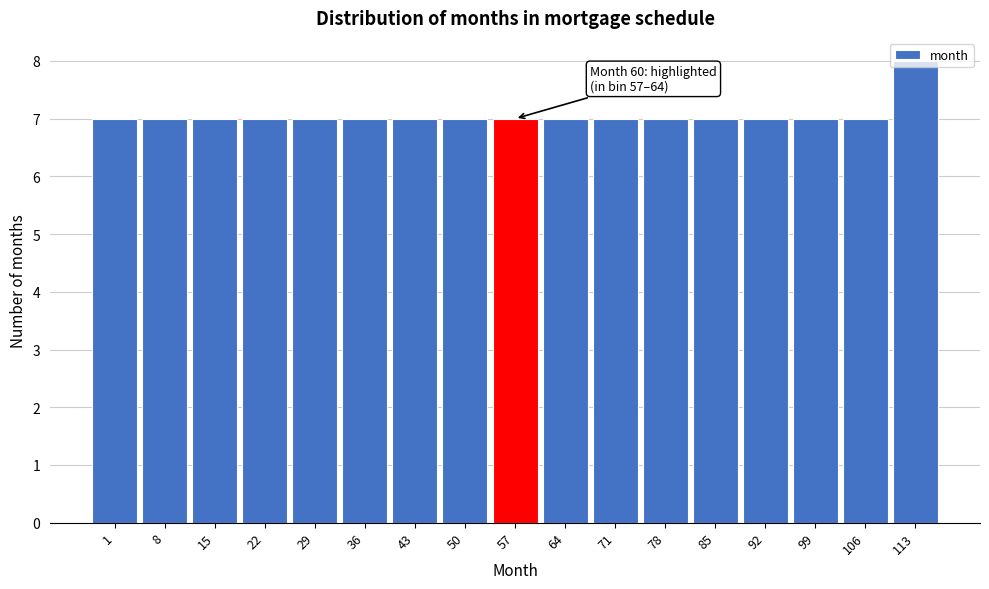

Which category has the highest value across all series?

113